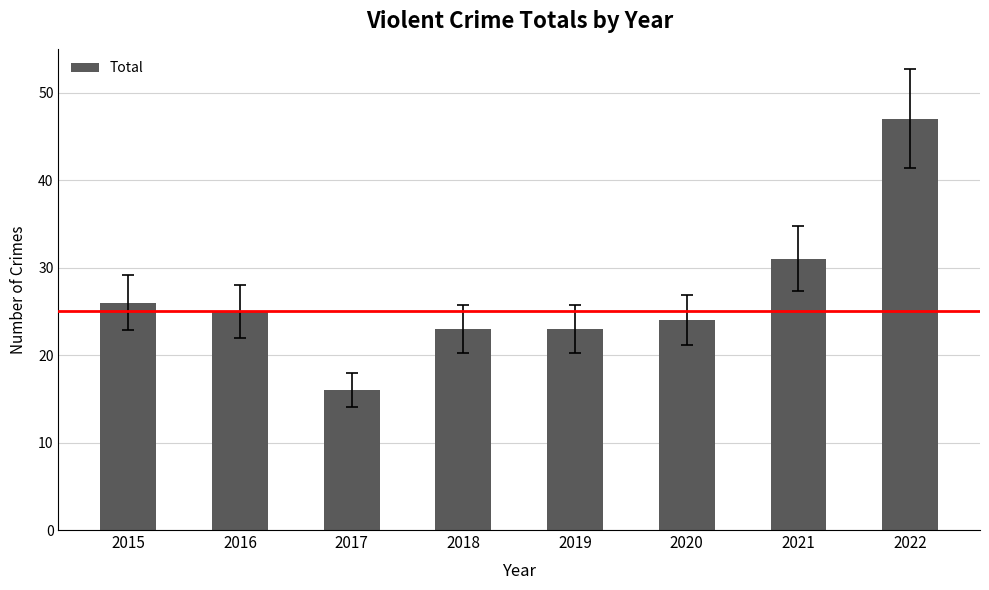

How many series are shown in this chart?

1